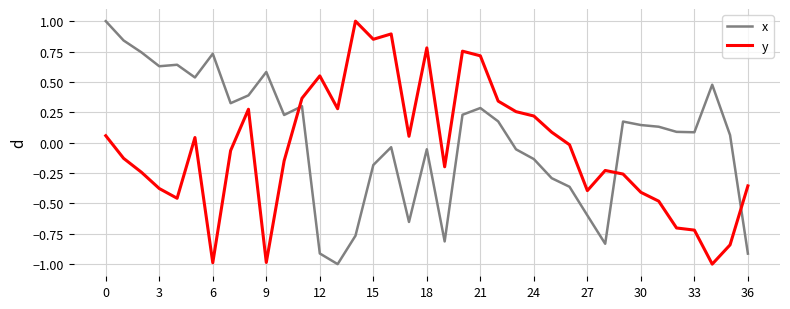

Does the chart have visible grid lines?

Yes